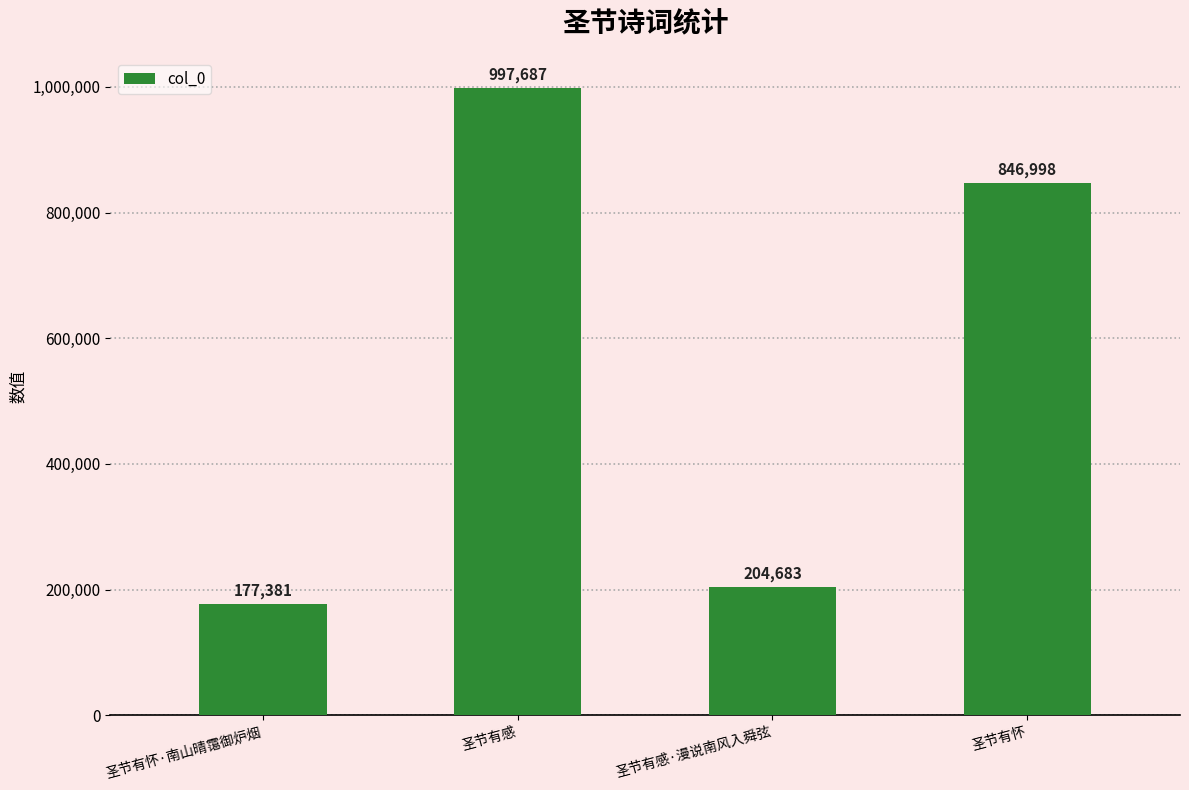

True or false: the data shows 846998 at 圣节有怀.

True